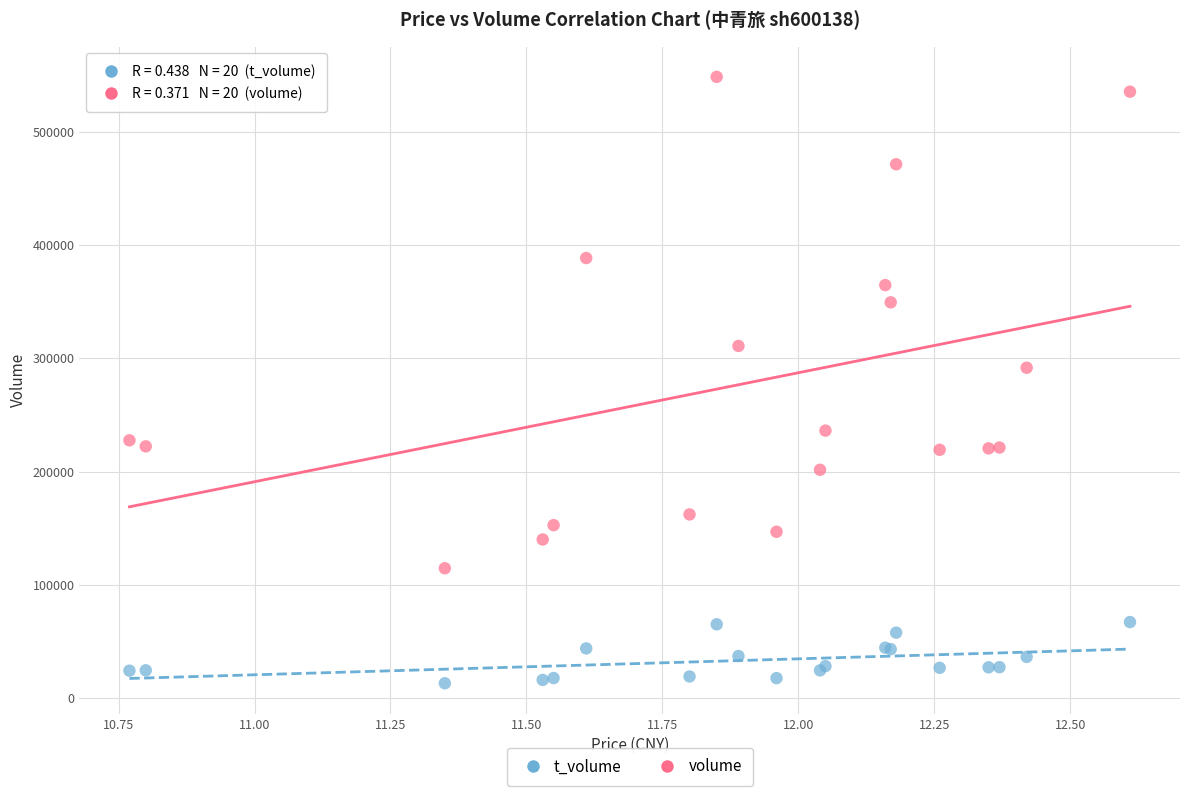

Across all series, what Y value is closest to 280719?

291604